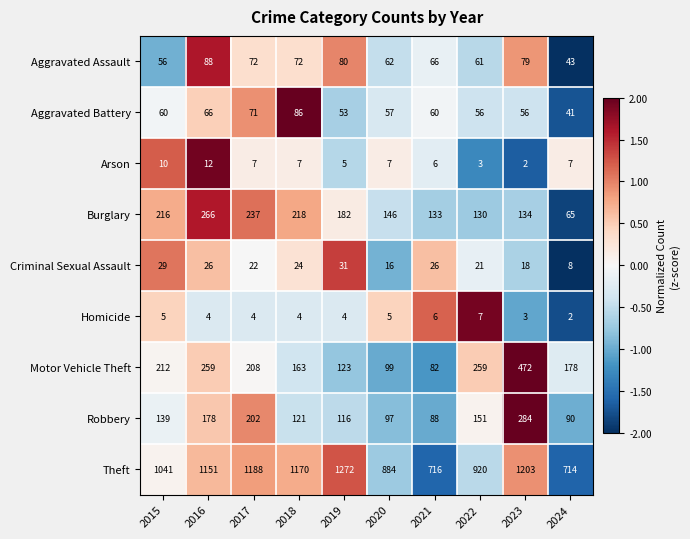

What is the difference between the maximum and minimum values in the Criminal Sexual Assault series?

23